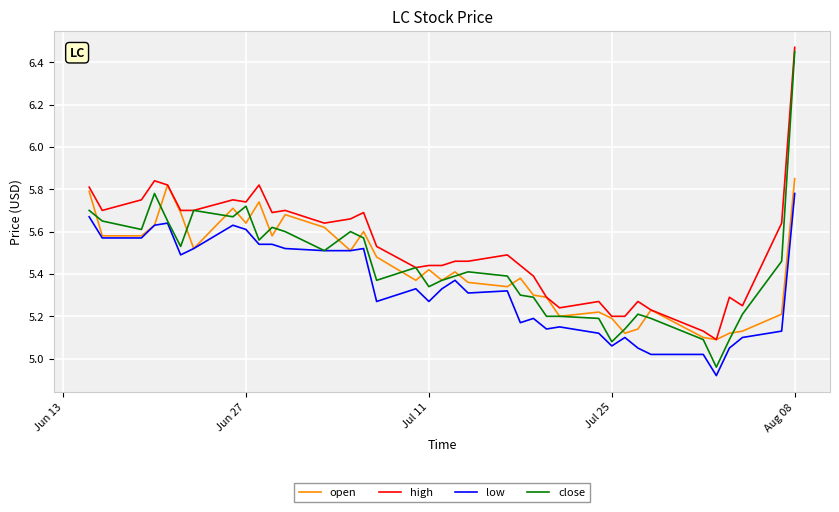

How many values in the close series are below 5?

1